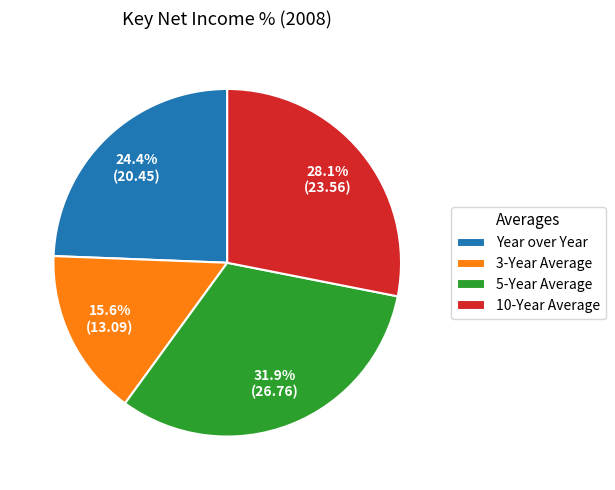

Which has a higher value, 5-Year Average or 10-Year Average?

5-Year Average